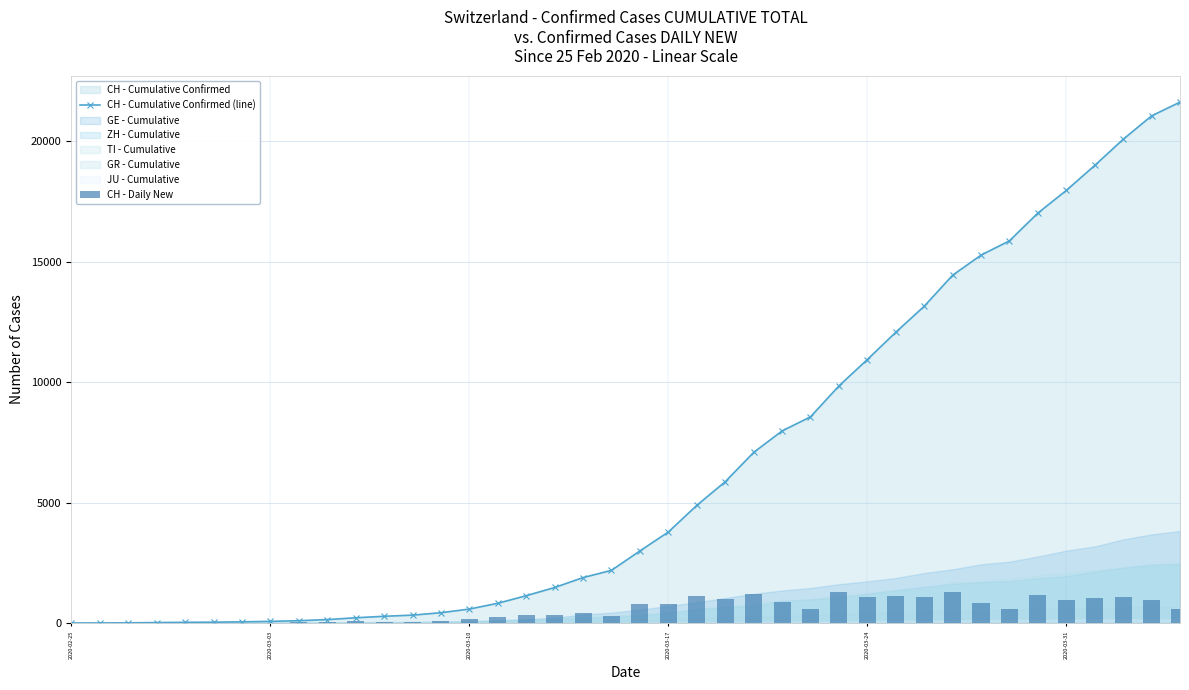

Which series has the largest total across all categories?

CH - Cumulative Confirmed (line)